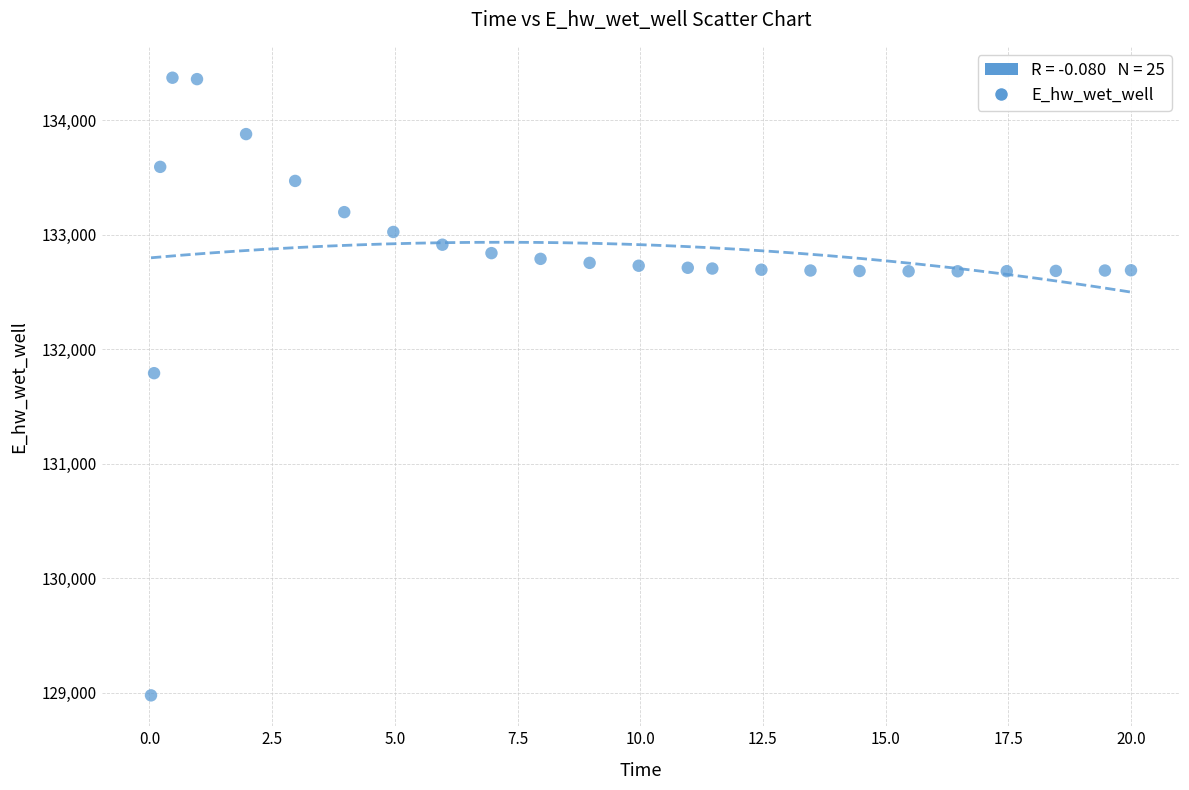

What is the range of X values (max minus min)?

20.0